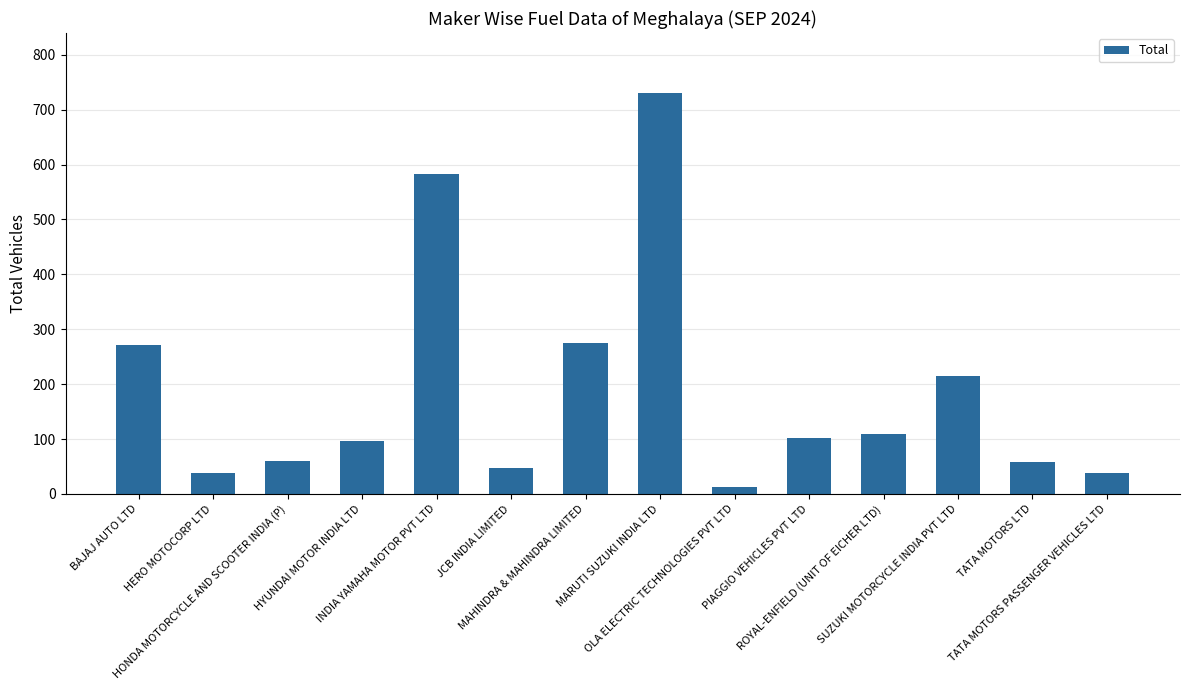

The chart shows a value of 430 at MAHINDRA & MAHINDRA LIMITED. True or false?

False